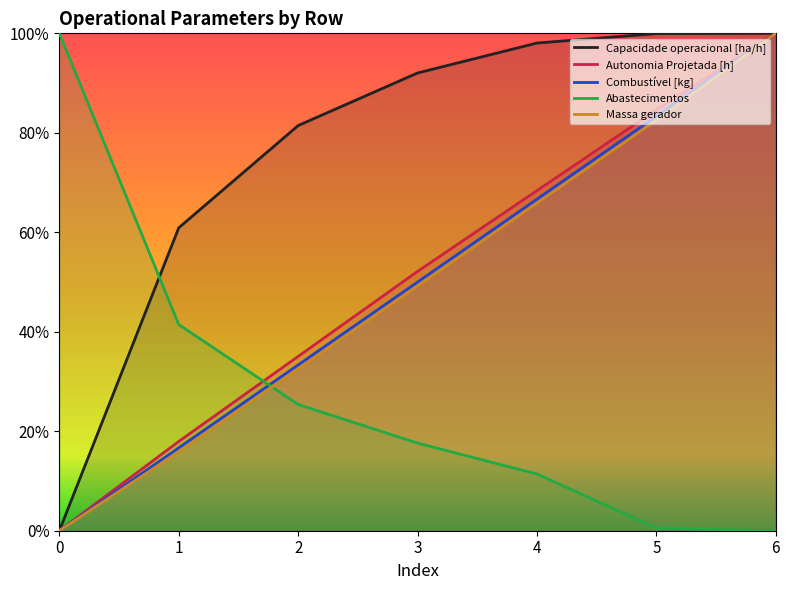

True or false: Autonomia Projetada [h] and Capacidade operacional [ha/h] intersect in this chart.

False